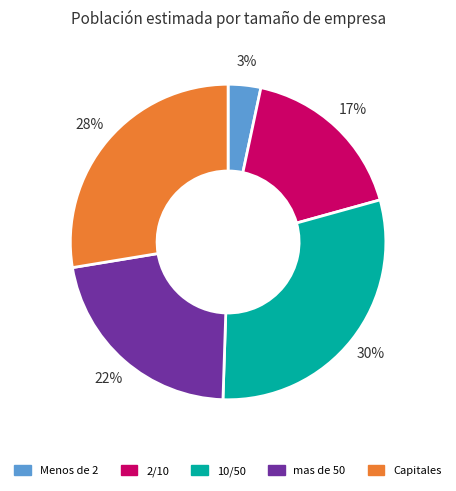

Which has a higher value, 10/50 or mas de 50?

10/50